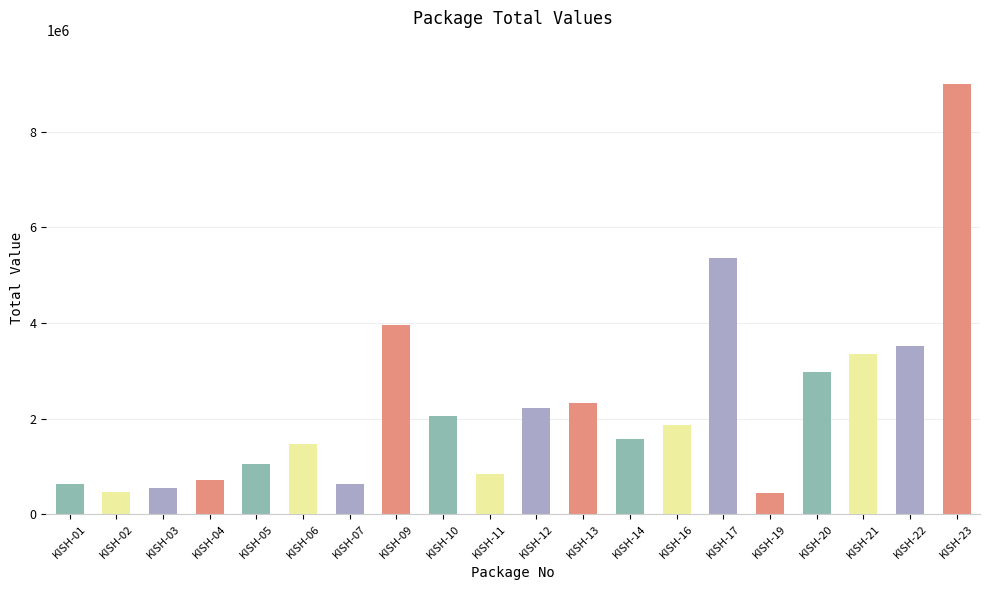

What value does the data have at KISH-09?

3960887.0